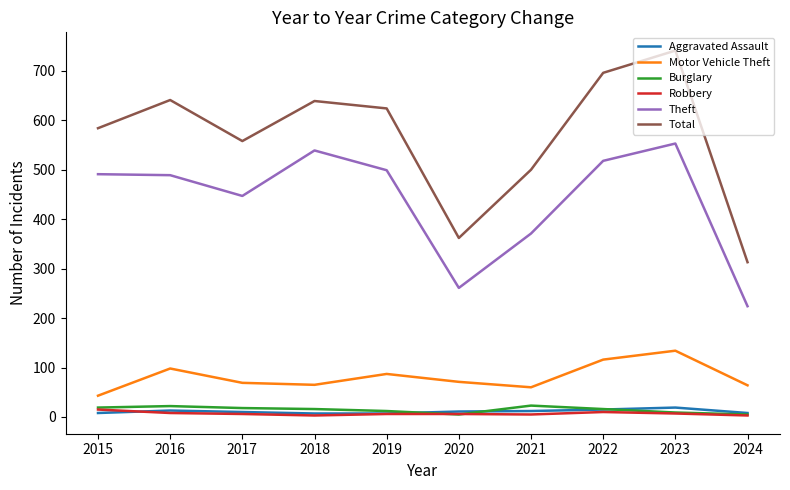

Which series has the widest spread of values?

Total